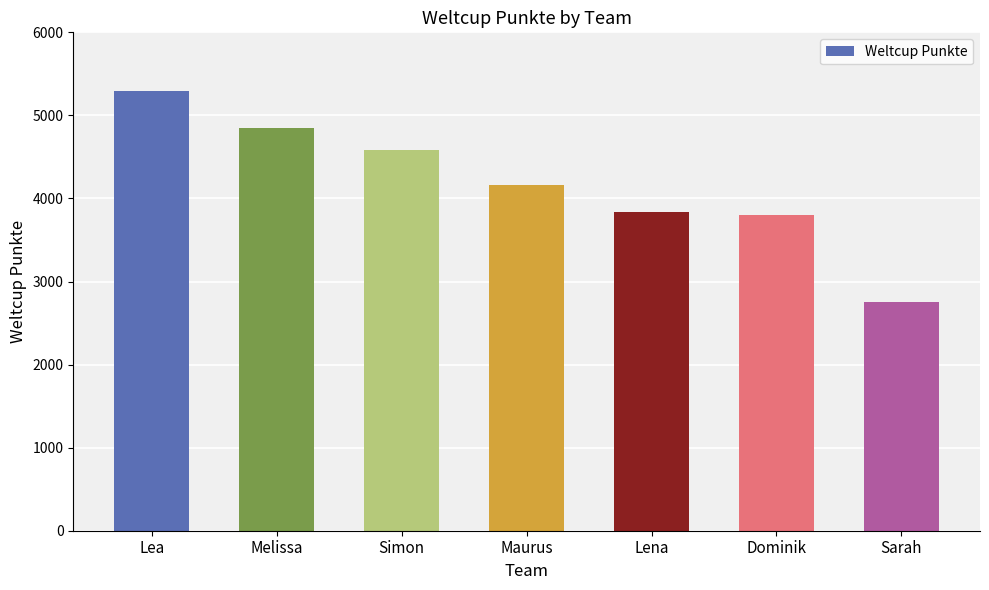

What is the change in value from Lena to Sarah?

-1086